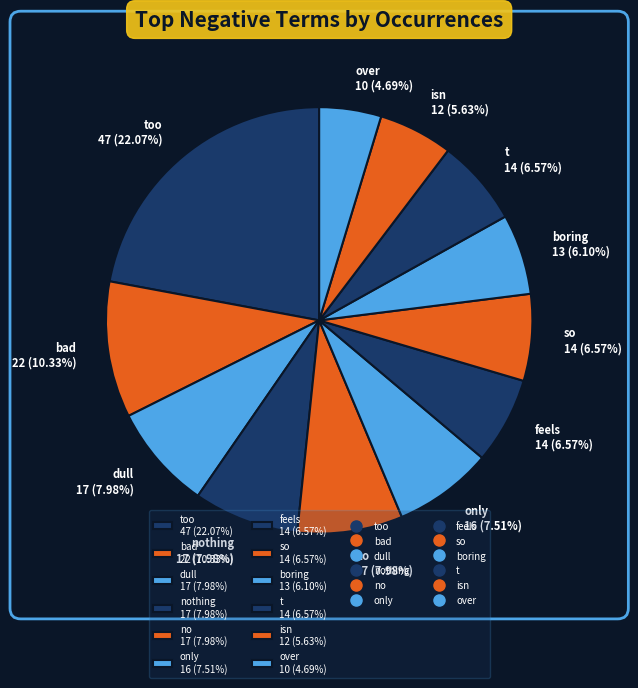

Which category has the smallest portion of the pie?

over 10 (4.69%)